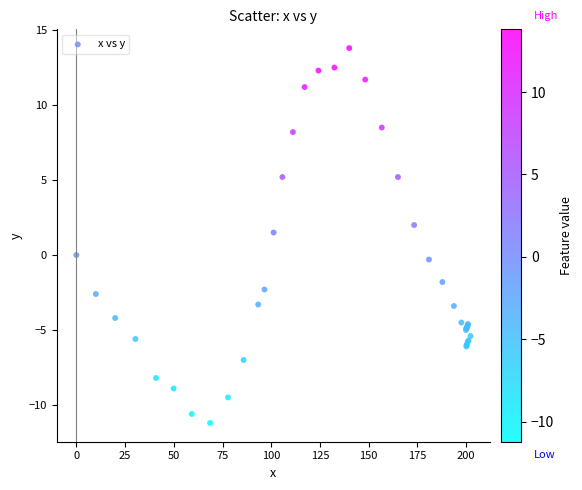

What Y value in the scatter plot is closest to 1?

1.5